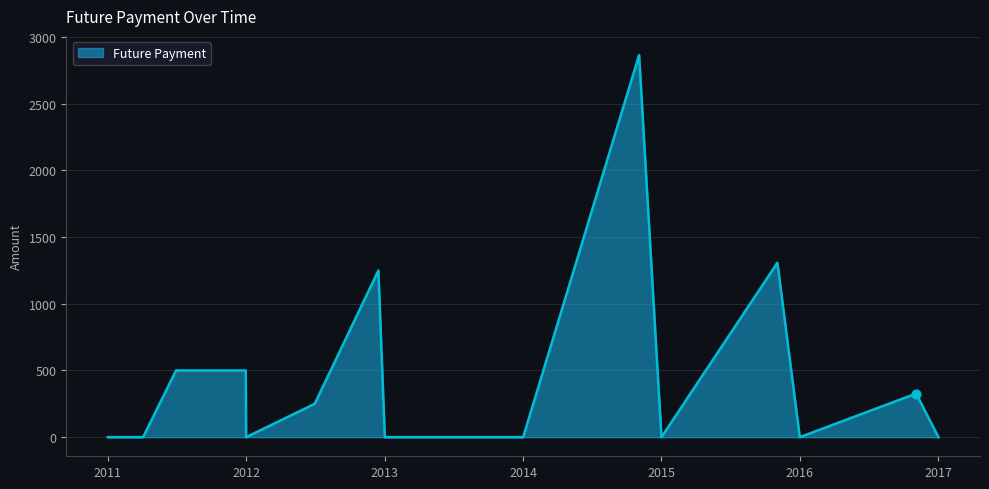

What is the difference between the maximum and minimum values?

2865.3